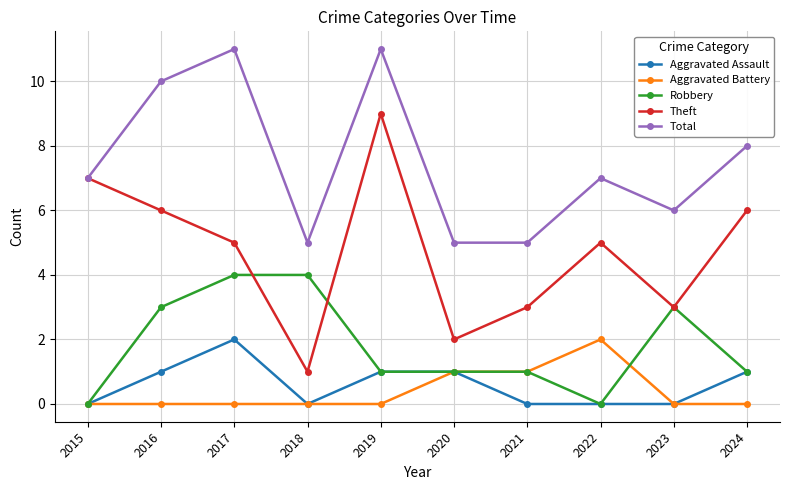

Which series has the widest spread of values?

Theft